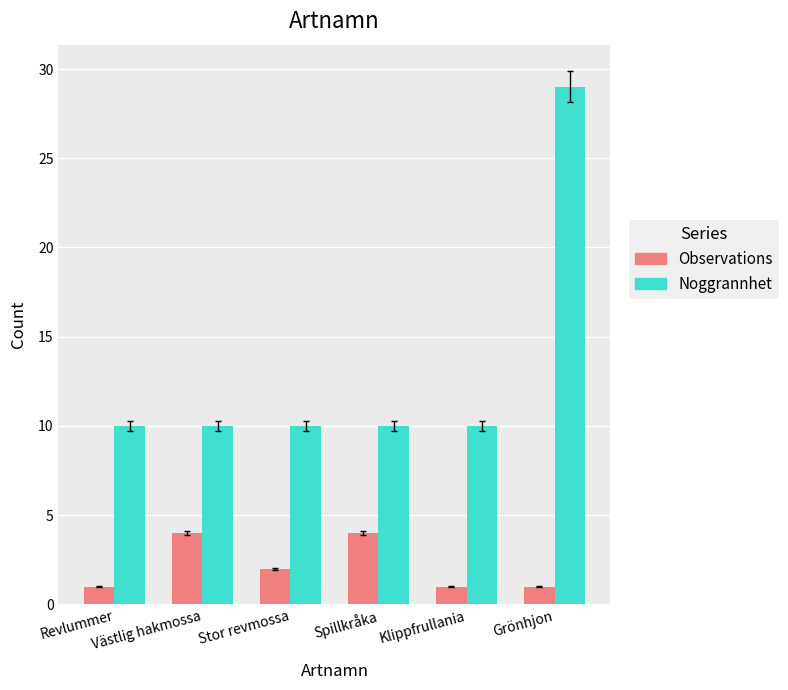

Which label corresponds to the largest value in the chart?

Grönhjon